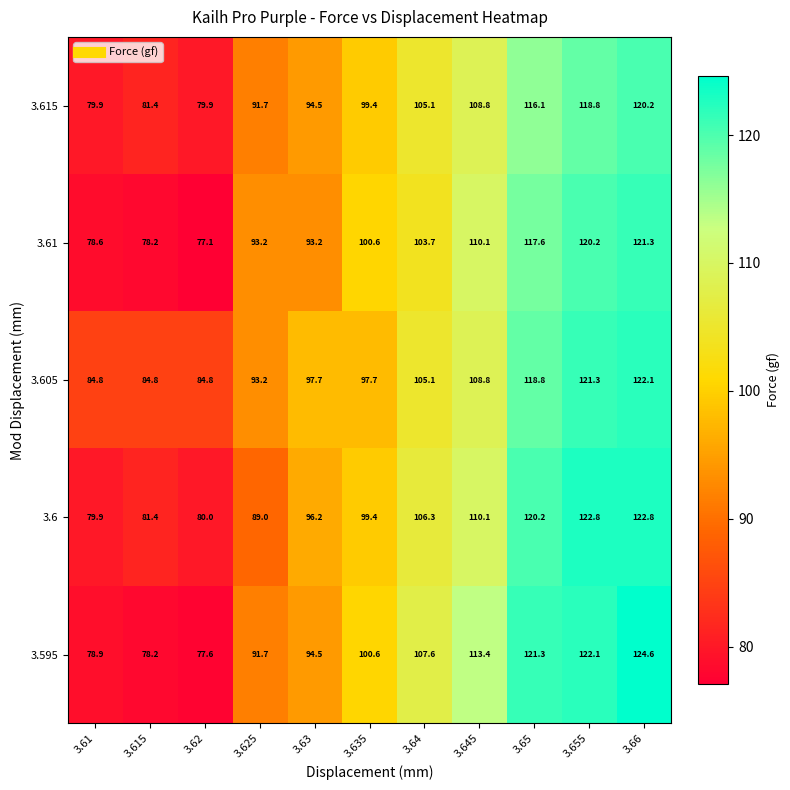

Where is 3.615 nearest to the value 100?

3.635